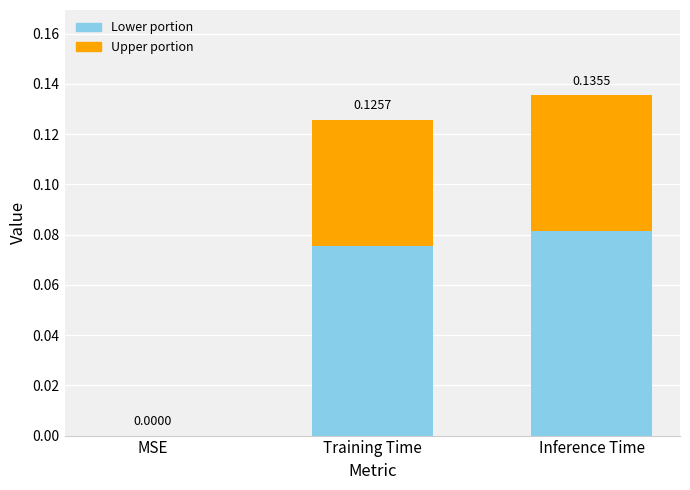

Does the chart contain any negative values?

No